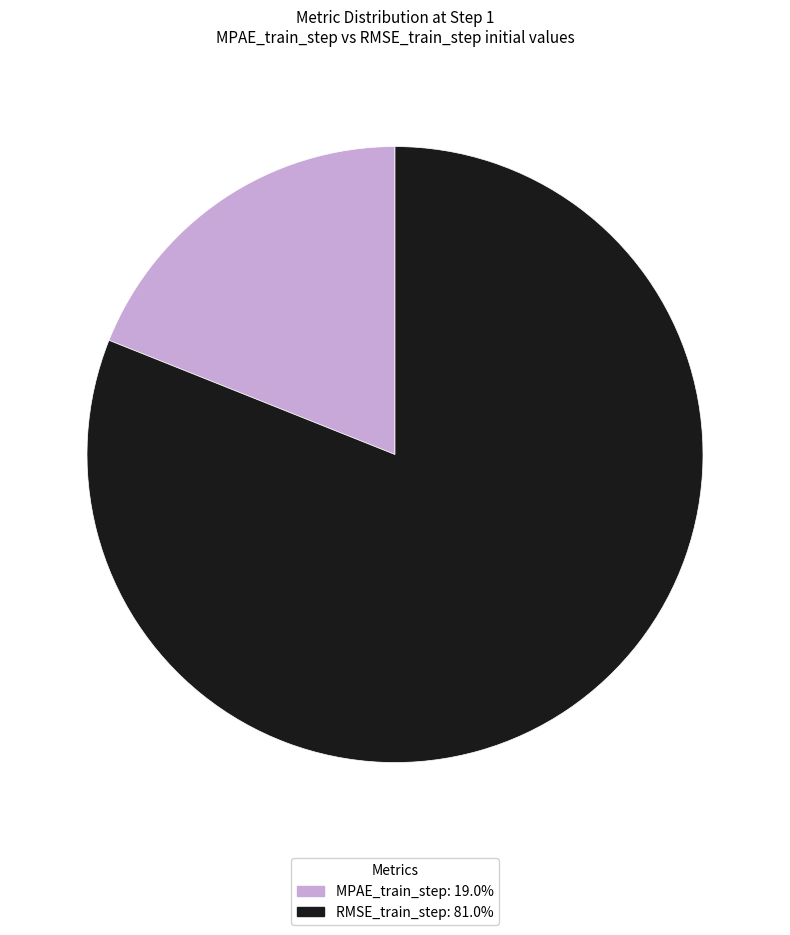

Which category accounts for the majority?

RMSE_train_step